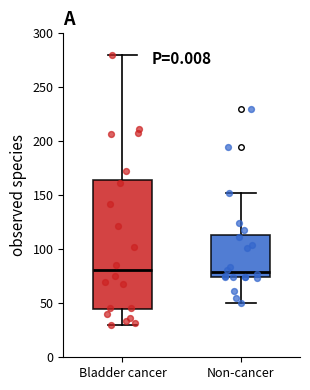

Reading left to right, read every box against the y-axis: the position of its median line, the range the box covers, and the ends of its whiskers. The values are not printed on the chart, so give them approximately, as read against the axis.

Bladder cancer: median 80, box 45 to 165, whiskers 30 to 280
Non-cancer: median 80, box 75 to 115, whiskers 50 to 150